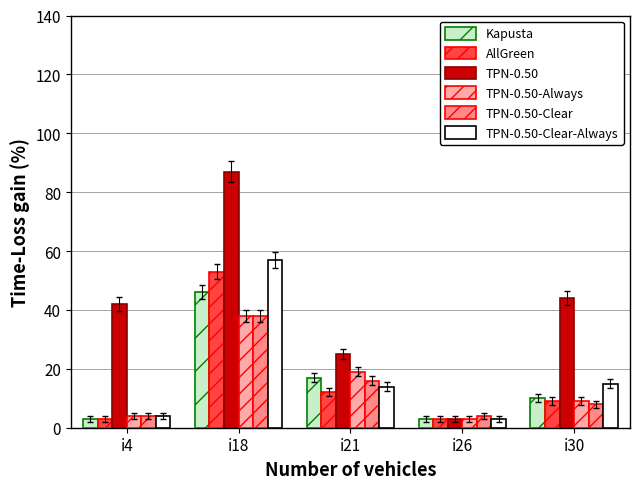

The value of TPN-0.50-Clear at i21 is 28. True or false?

False